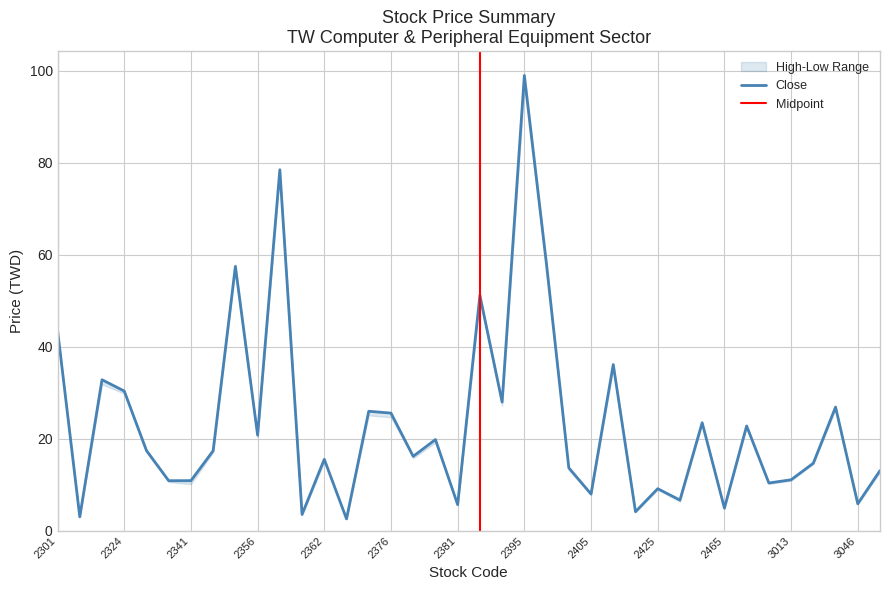

Which has a higher value, 2336 or 2356?

2356